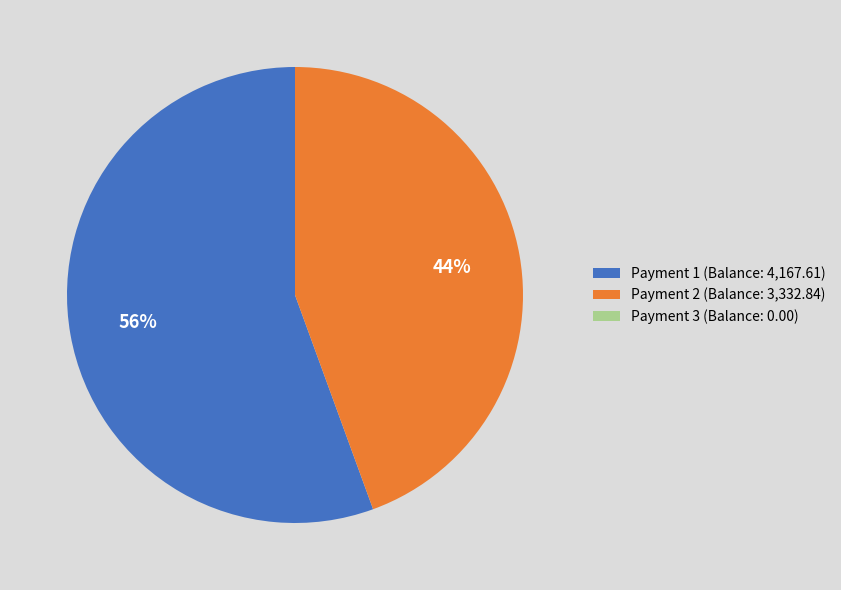

What percentage is the Payment 1 (Balance: 4,167.61) slice, to the nearest percent?

56%